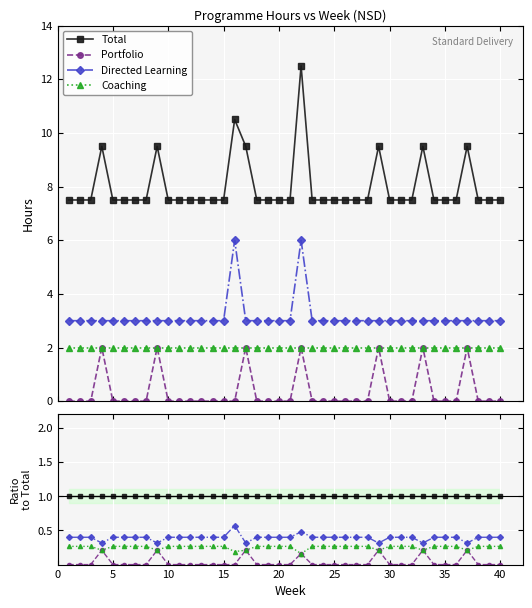

Reading left to right, transcribe all the data shown in this chart.

Total: 1.0	1.0	1.0	1.0	1.0	1.0	1.0	1.0	1.0	1.0	1.0	1.0	1.0	1.0	1.0	1.0	1.0	1.0	1.0	1.0	1.0	1.0	1.0	1.0	1.0	1.0	1.0	1.0	1.0	1.0	1.0	1.0	1.0	1.0	1.0	1.0	1.0	1.0	1.0	1.0
Portfolio: 0.0	0.0	0.0	0.2	0.0	0.0	0.0	0.0	0.2	0.0	0.0	0.0	0.0	0.0	0.0	0.0	0.2	0.0	0.0	0.0	0.0	0.2	0.0	0.0	0.0	0.0	0.0	0.0	0.2	0.0	0.0	0.0	0.2	0.0	0.0	0.0	0.2	0.0	0.0	0.0
Directed Learning: 0.4	0.4	0.4	0.3	0.4	0.4	0.4	0.4	0.3	0.4	0.4	0.4	0.4	0.4	0.4	0.6	0.3	0.4	0.4	0.4	0.4	0.5	0.4	0.4	0.4	0.4	0.4	0.4	0.3	0.4	0.4	0.4	0.3	0.4	0.4	0.4	0.3	0.4	0.4	0.4
Coaching: 0.3	0.3	0.3	0.2	0.3	0.3	0.3	0.3	0.2	0.3	0.3	0.3	0.3	0.3	0.3	0.2	0.2	0.3	0.3	0.3	0.3	0.2	0.3	0.3	0.3	0.3	0.3	0.3	0.2	0.3	0.3	0.3	0.2	0.3	0.3	0.3	0.2	0.3	0.3	0.3